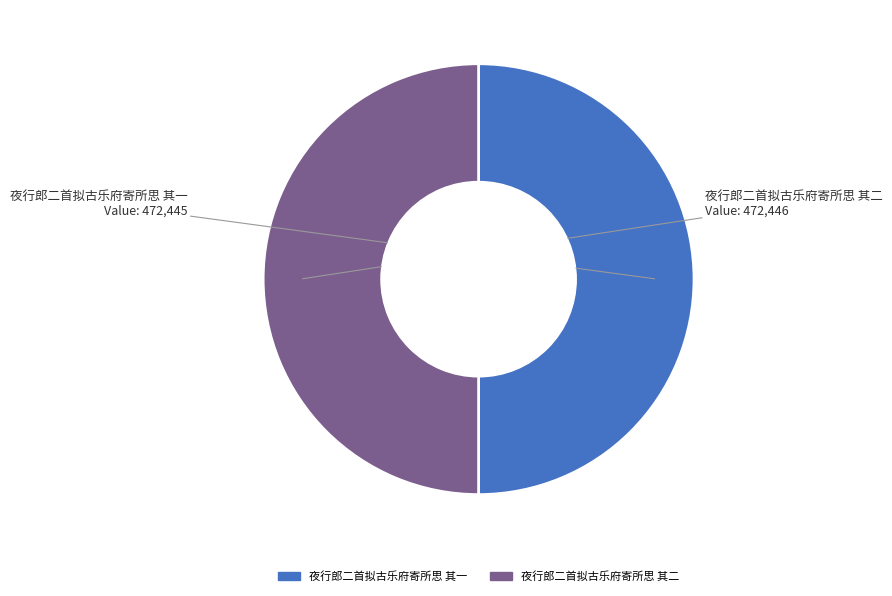

What is the ratio of the value at 夜行郎二首拟古乐府寄所思 其二 to the value at 夜行郎二首拟古乐府寄所思 其一?

1.0